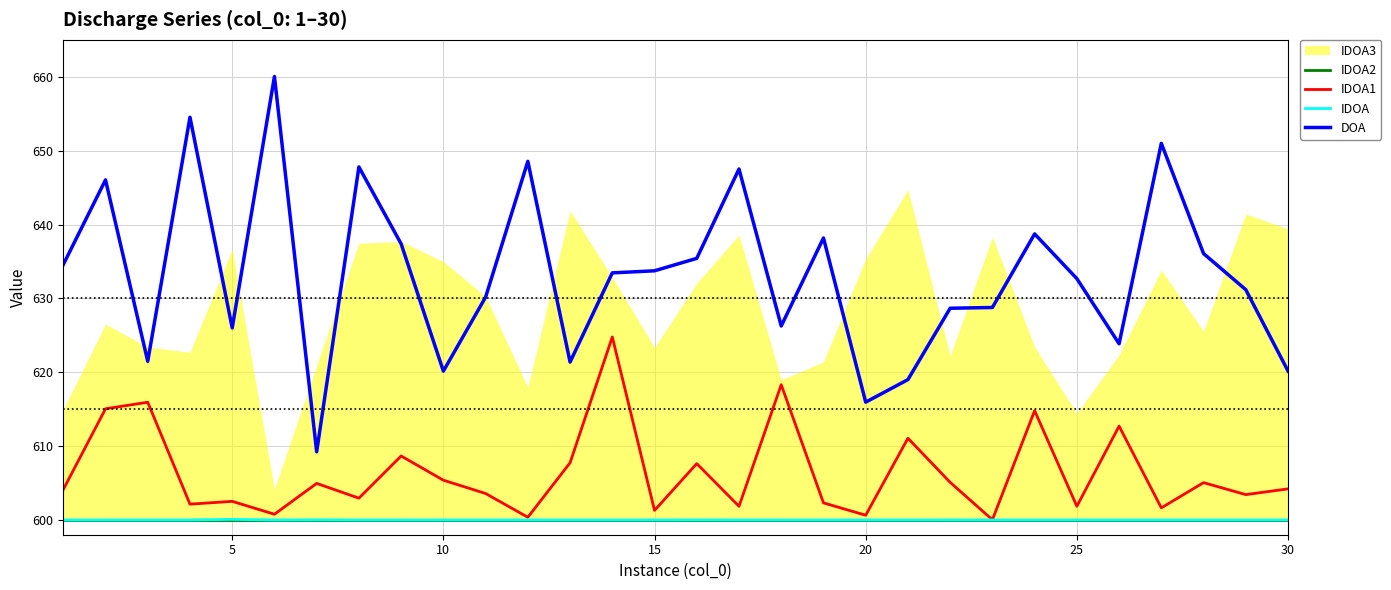

True or false: IDOA and DOA intersect in this chart.

False